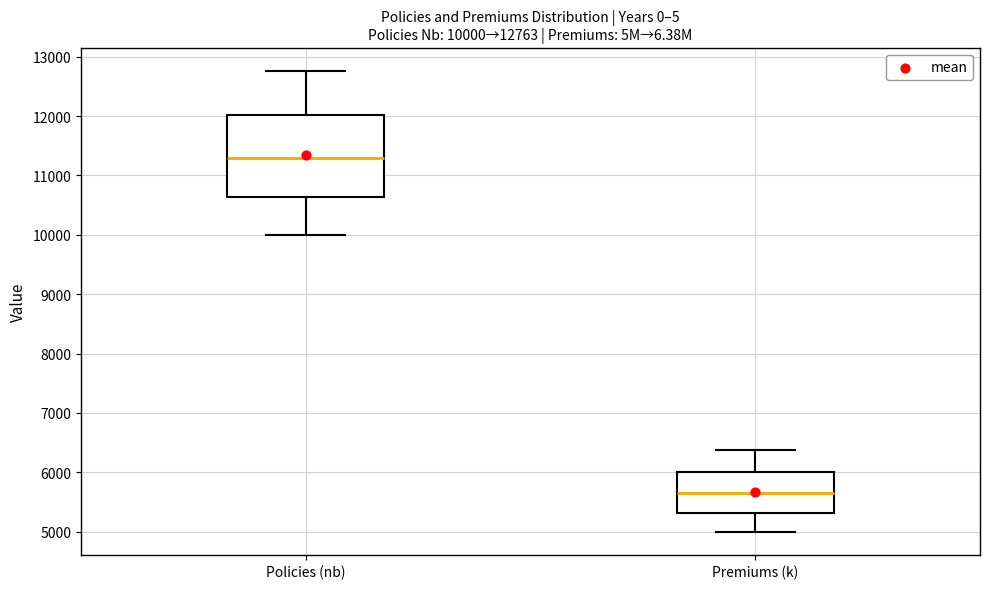

Comparing the boxes themselves (not the whiskers), which one is the tallest?

Policies (nb)